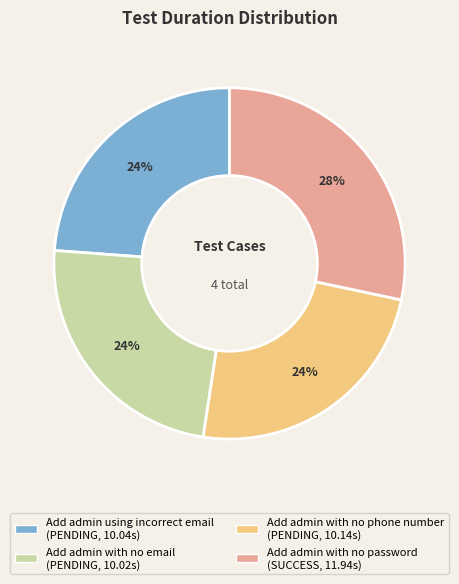

What is the ratio of the value at Add admin with no email to the value at Add admin with no phone number?

1.0